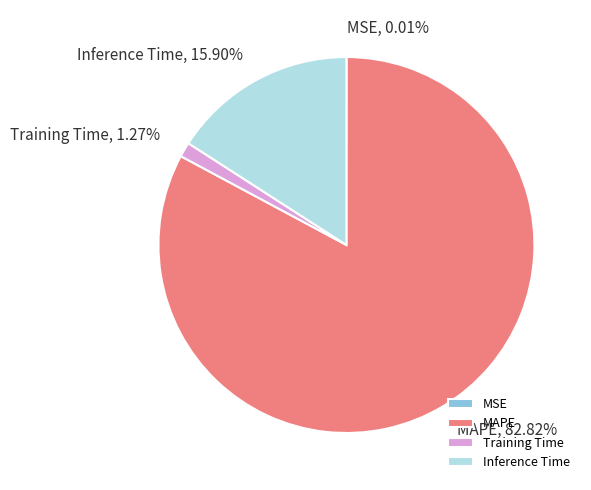

What is the ratio of the value at Inference Time to the value at Training Time?

12.5